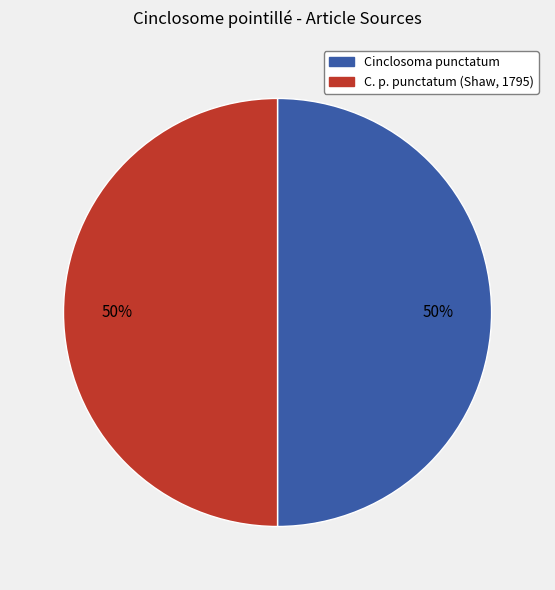

To the nearest percent, what is the difference between the Cinclosoma punctatum and C. p. punctatum (Shaw, 1795) slice percentages?

0%